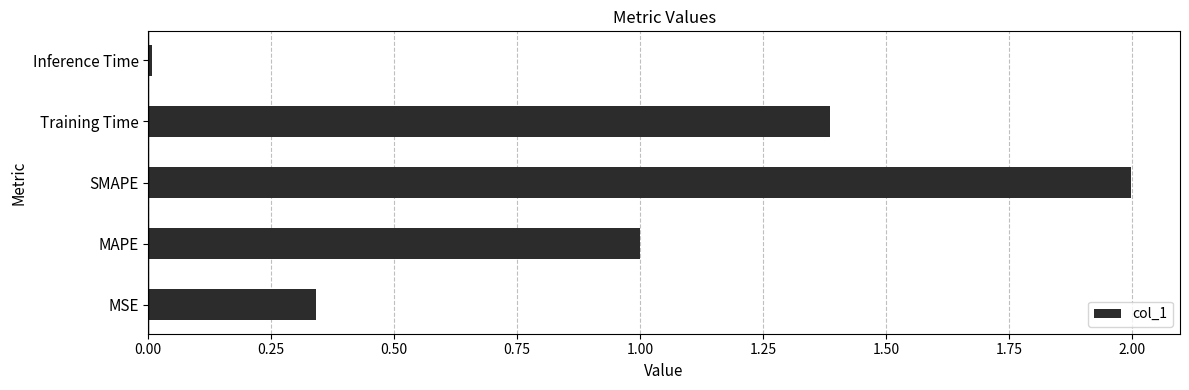

The chart shows a value of 1.0 at MAPE. True or false?

True